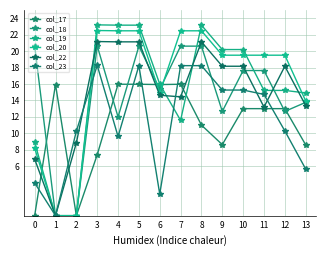

Rank the series by their maximum value, from lowest to highest.

col_17, col_23, col_18, col_22, col_20, col_19